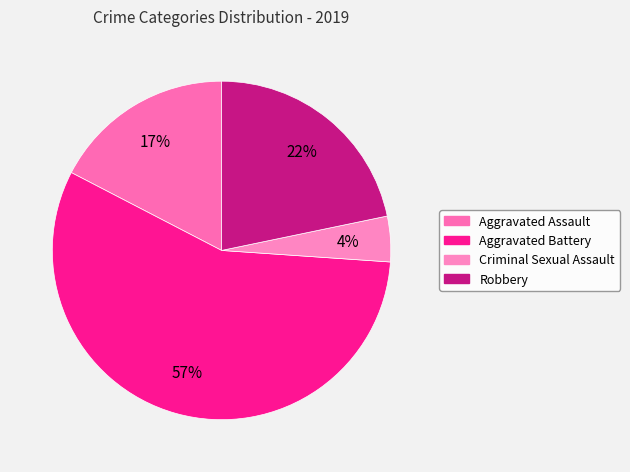

The Criminal Sexual Assault slice represents 4% of the pie. True or false?

True